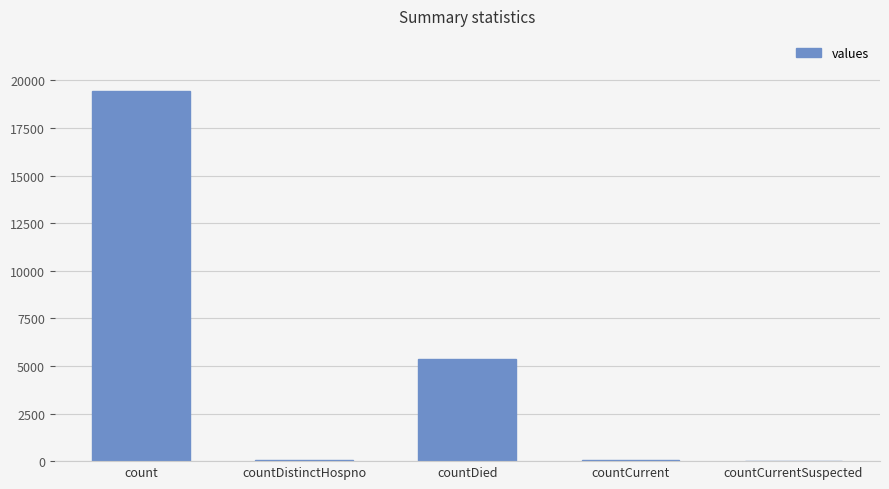

What is the sum of all values?

24875